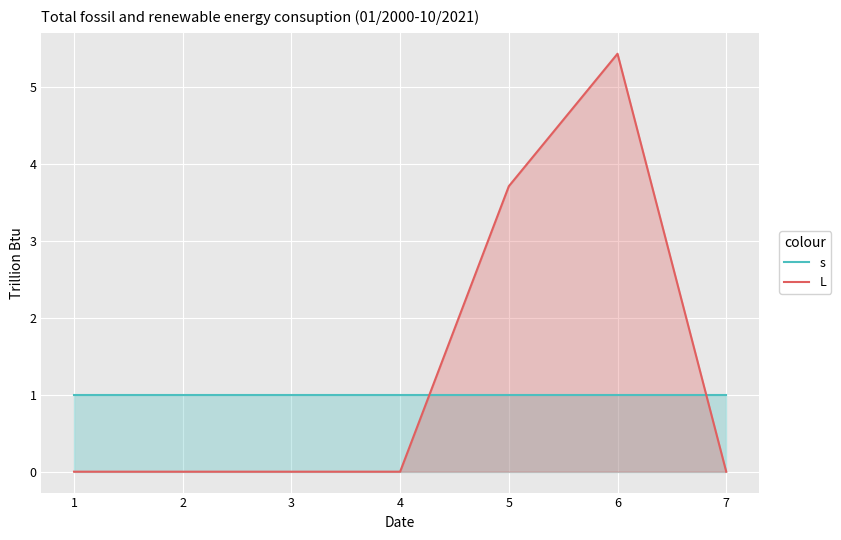

What is the approximate value of s at 1?

1.0